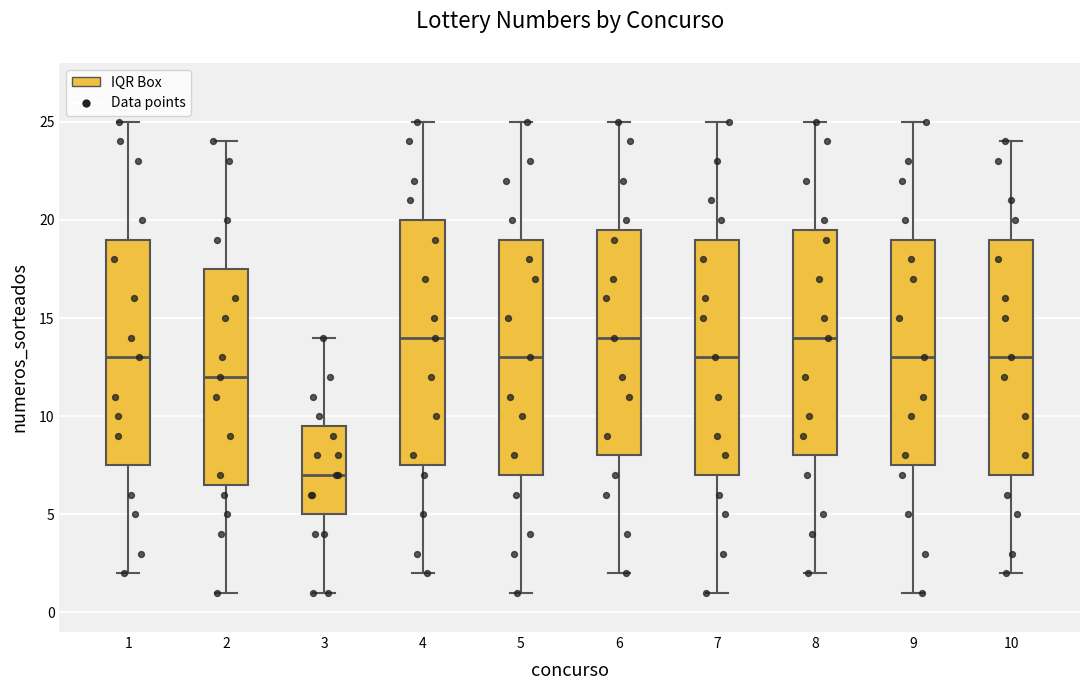

Which box is the tallest, from its lower edge to its upper edge?

4